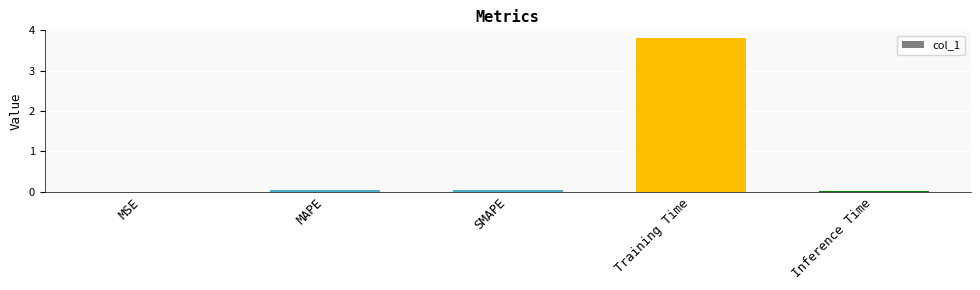

Is it true that the value at MAPE is 0.0?

True